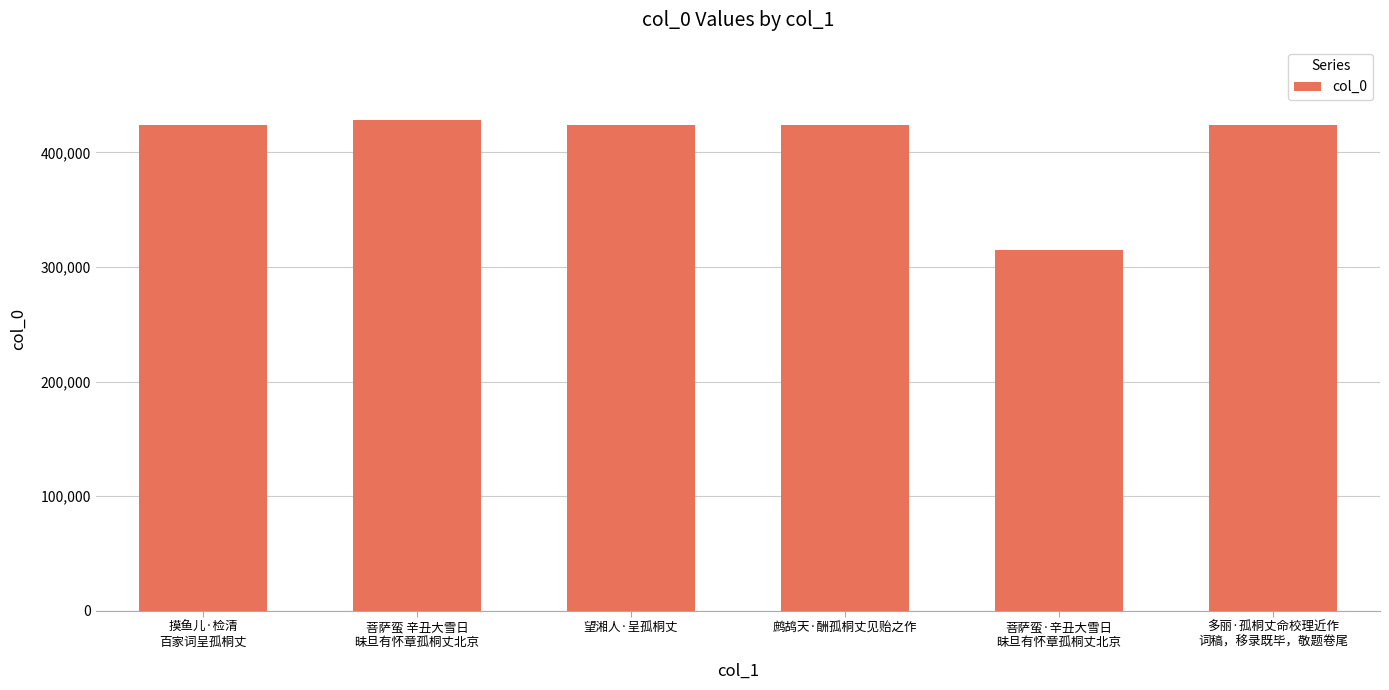

Is it true that the value at 摸鱼儿·检清
百家词呈孤桐丈 is 180905?

False